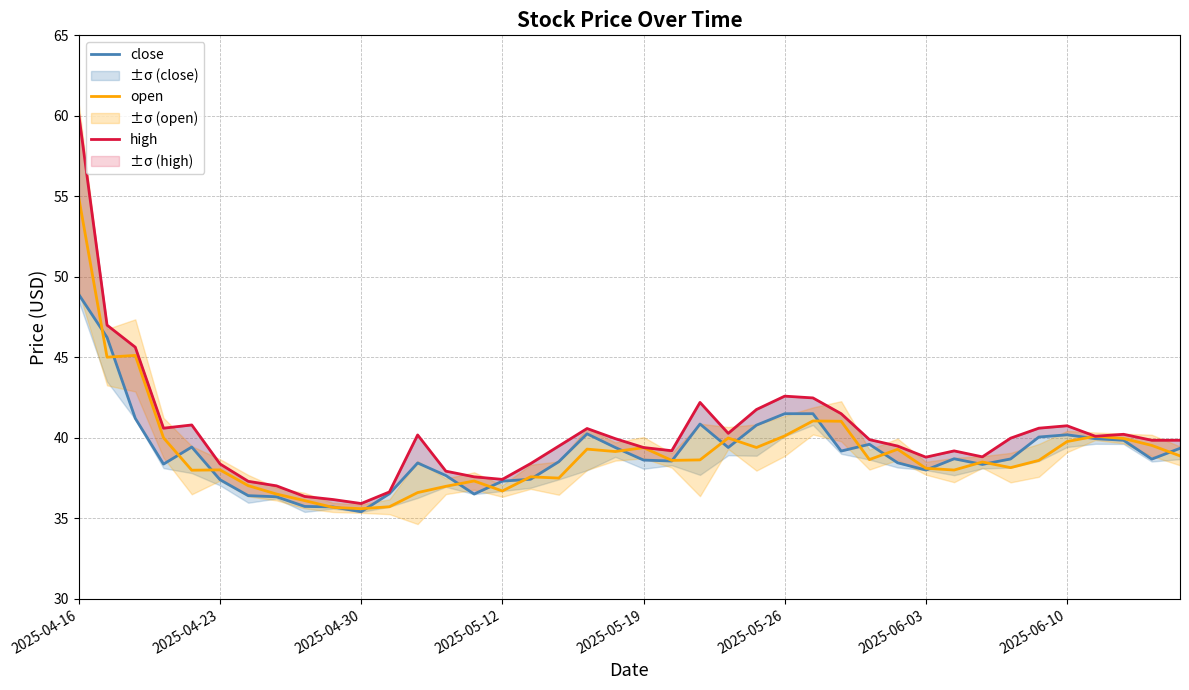

After their last crossing, which series has the higher values: close or open?

close